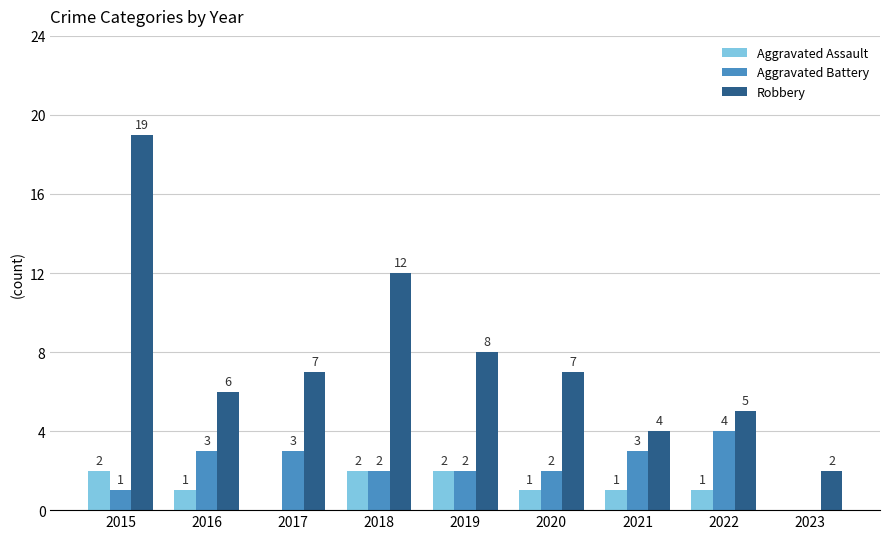

How many categories are shown in the chart?

9